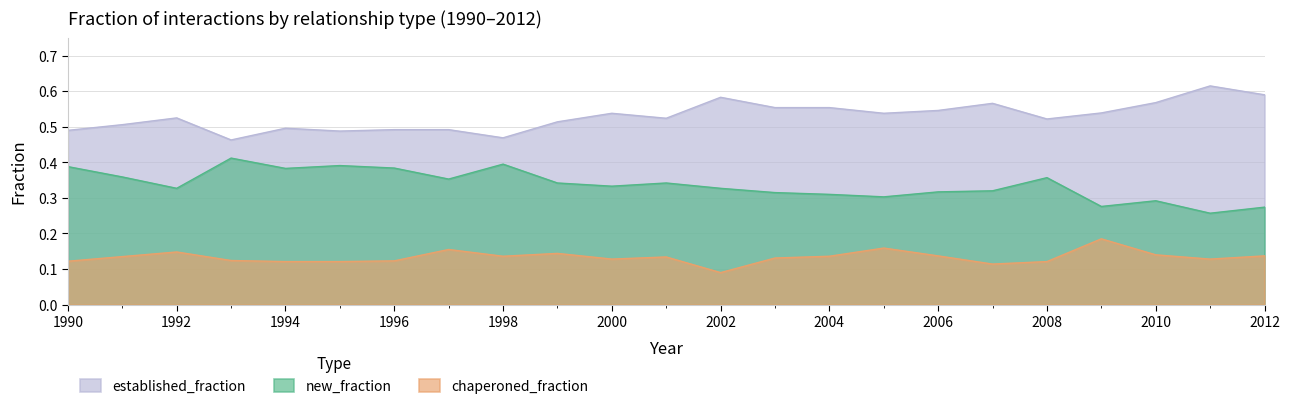

At how many categories does at least one series exceed 0?

23